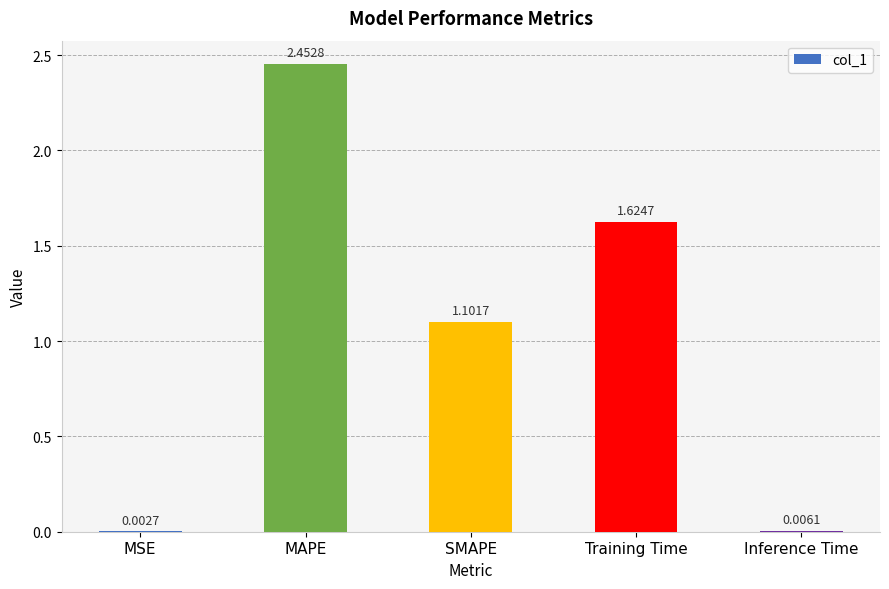

Which label corresponds to the largest value in the chart?

MAPE